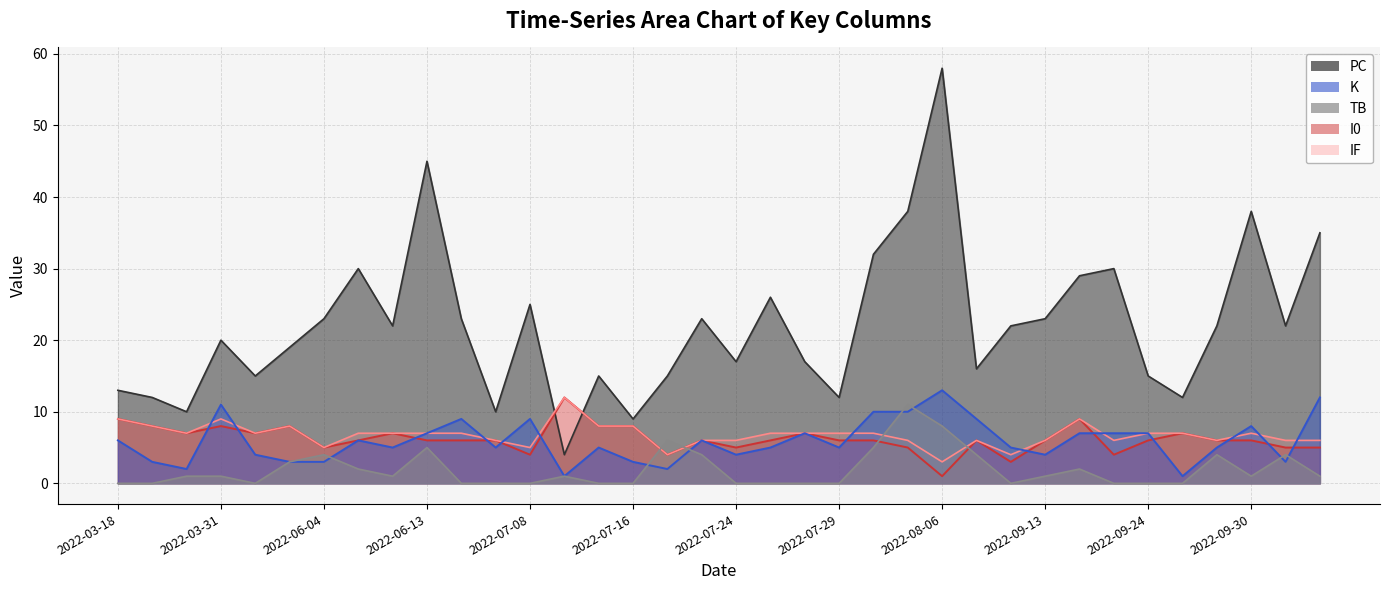

Reading left to right, list all the values displayed in this chart.

PC: 13	12	10	20	15	19	23	30	22	45	23	10	25	4	15	9	15	23	17	26	17	12	32	38	58	16	22	23	29	30	15	12	22	38	22	35
K: 6	3	2	11	4	3	3	6	5	7	9	5	9	1	5	3	2	6	4	5	7	5	10	10	13	9	5	4	7	7	7	1	5	8	3	12
TB: 0	0	1	1	0	3	4	2	1	5	0	0	0	1	0	0	6	4	0	0	0	0	5	11	8	4	0	1	2	0	0	0	4	1	4	1
I0: 9	8	7	8	7	8	5	6	7	6	6	6	4	12	8	8	4	6	5	6	7	6	6	5	1	6	3	6	9	4	6	7	6	6	5	5
IF: 9	8	7	9	7	8	5	7	7	7	7	6	5	12	8	8	4	6	6	7	7	7	7	6	3	6	4	6	9	6	7	7	6	7	6	6